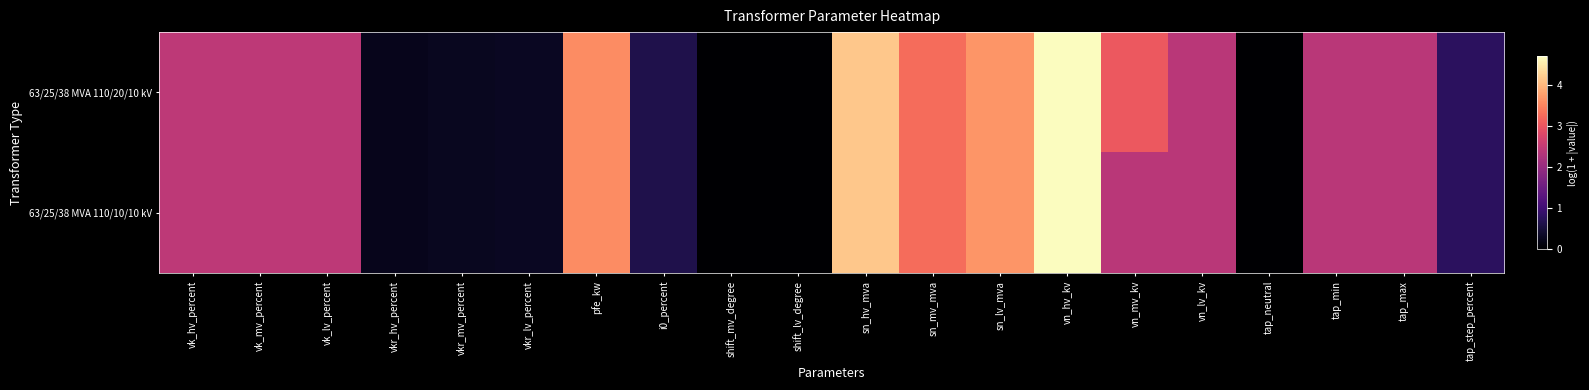

List the series in order of their peak value, highest first.

63/25/38 MVA 110/20/10 kV, 63/25/38 MVA 110/10/10 kV